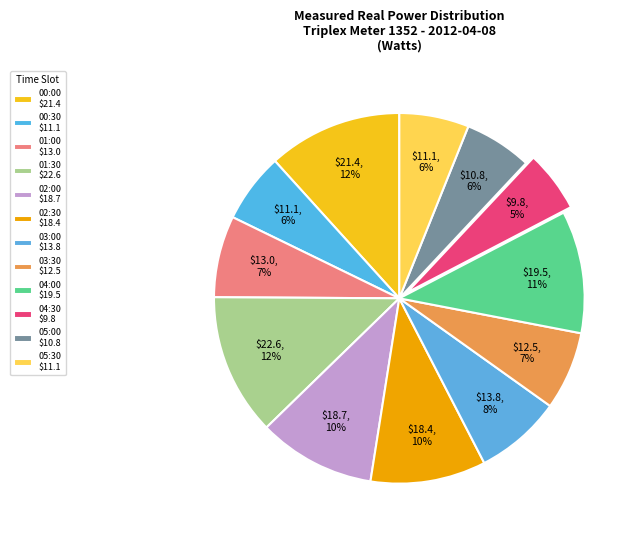

How many segments does this pie chart have?

12